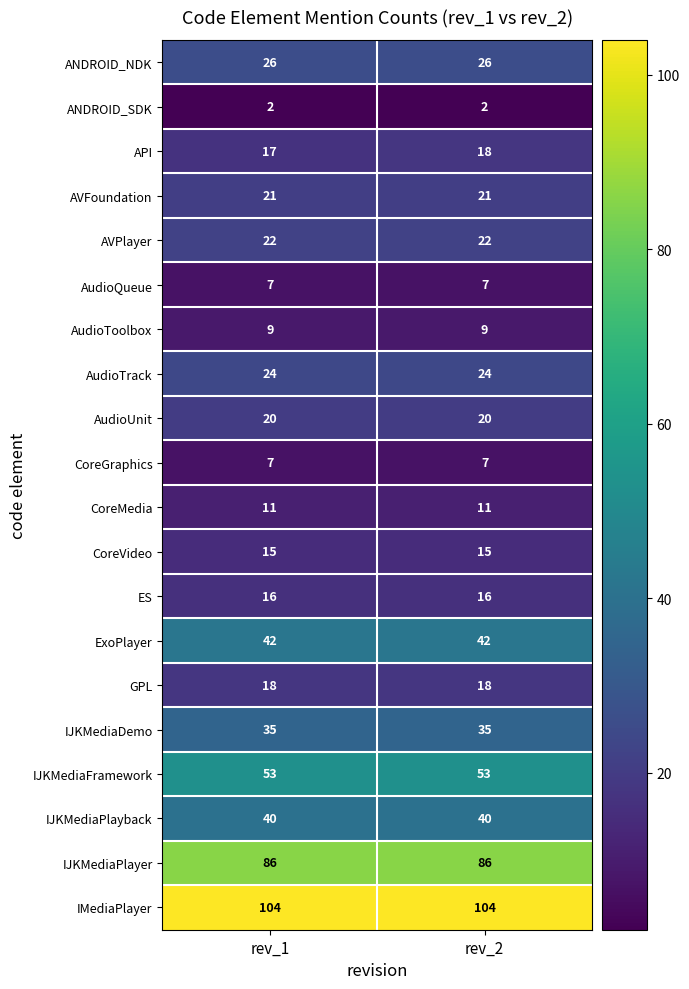

What is the spread (max minus min) of values at rev_2?

102